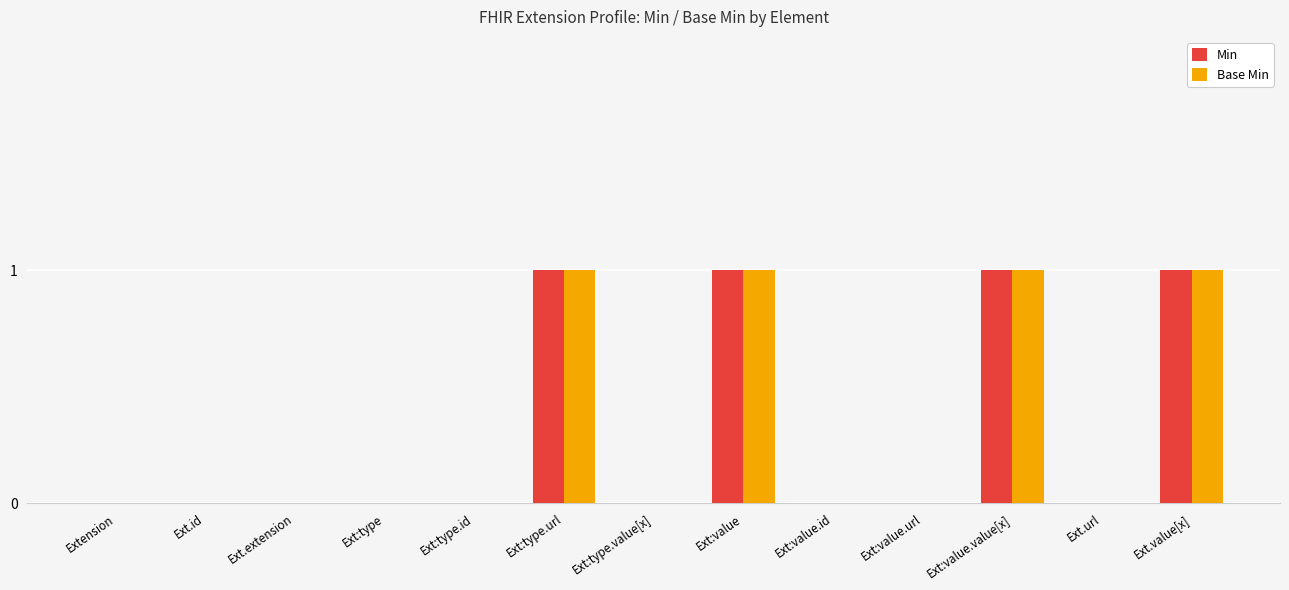

The value of Base Min at Ext:value.value[x] is 2. True or false?

False